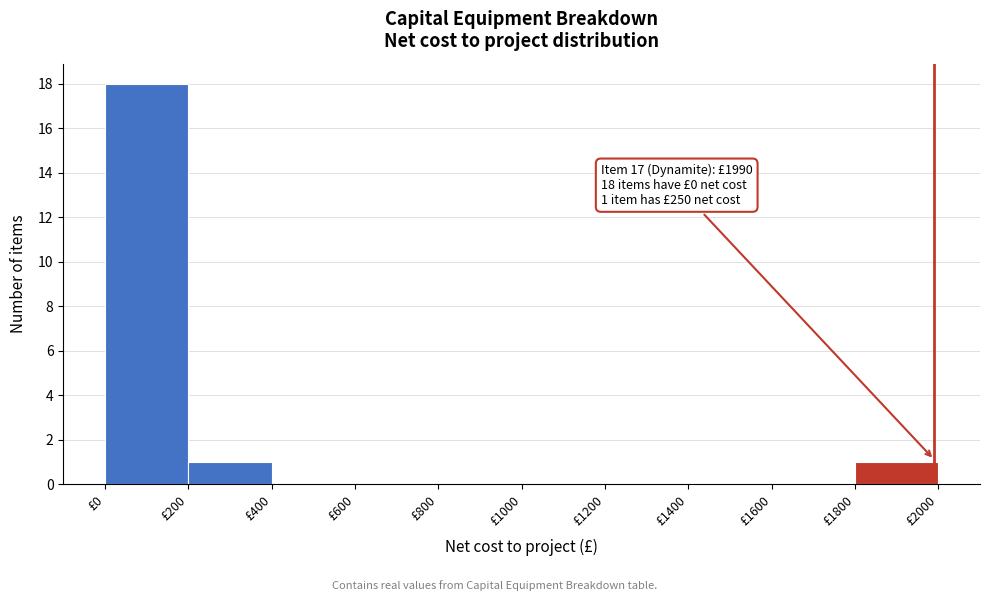

Which range on the x-axis has the tallest bar?

0 to 200